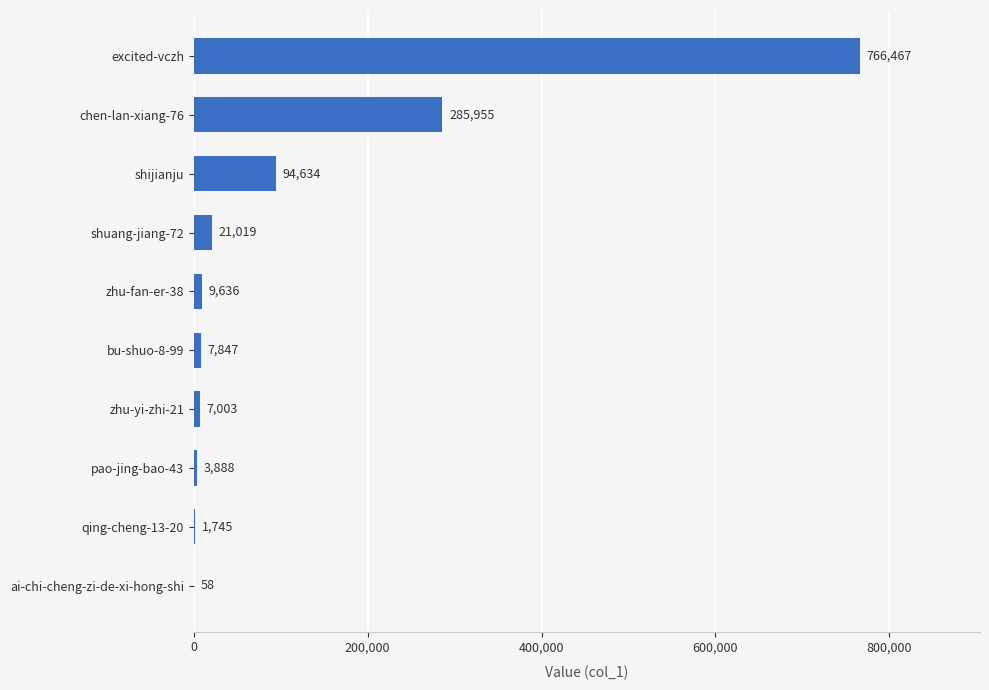

What is the average value?

119825